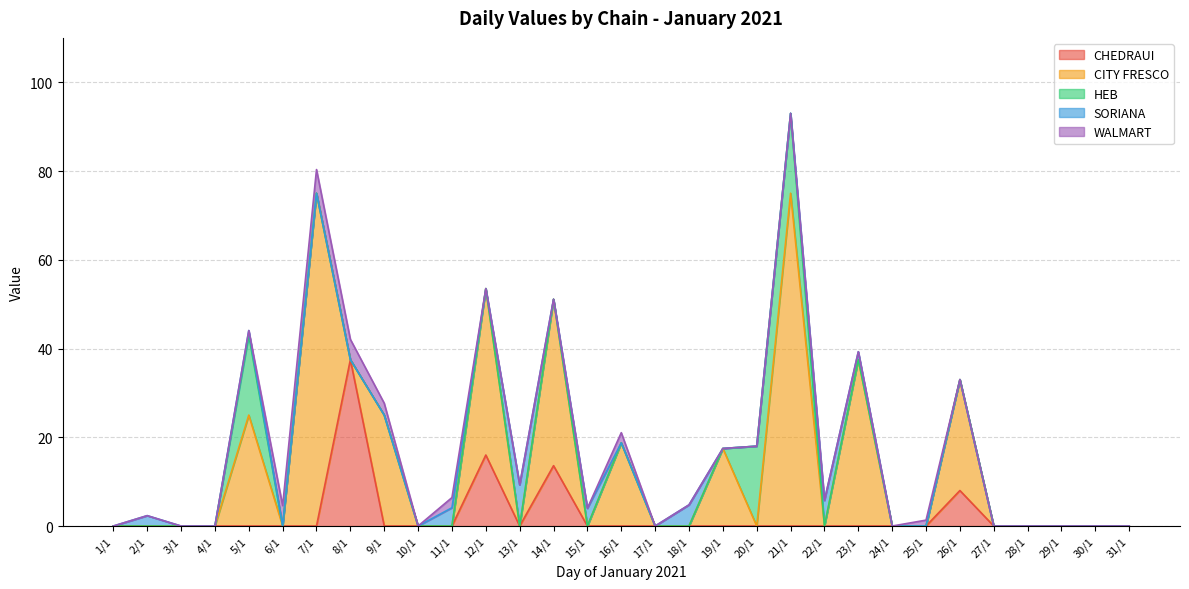

Is it true that WALMART equals 2.7 at 9/1?

True